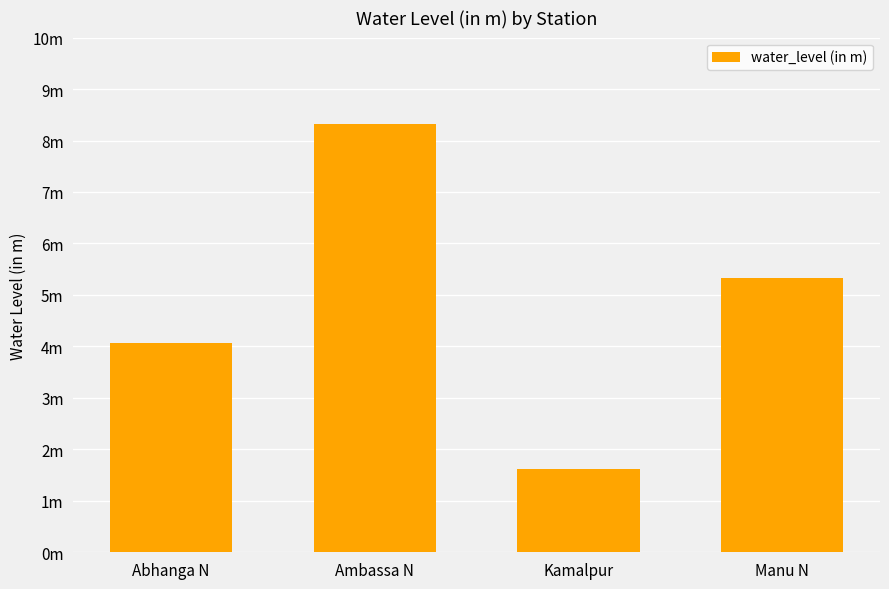

Are the bars horizontal?

No